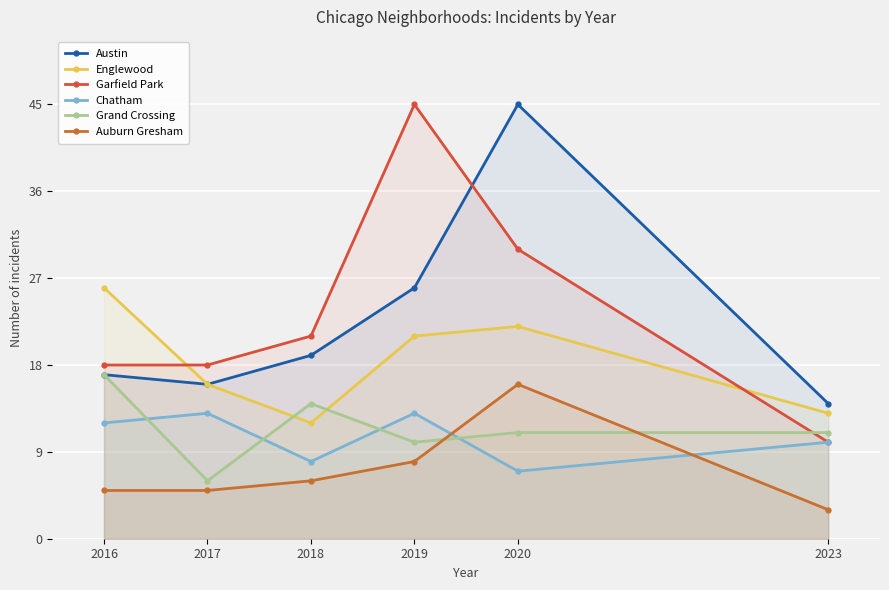

What is the spread (max minus min) of values at 2023?

11